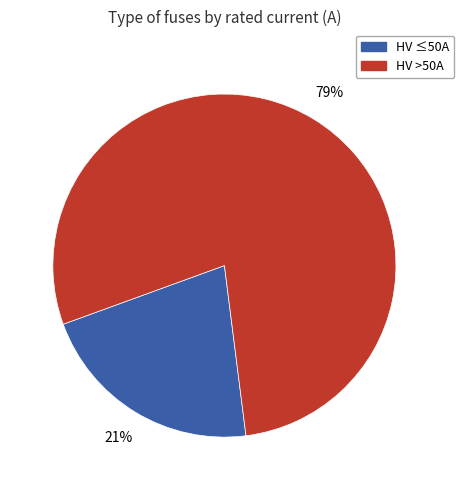

Count the number of slices in the pie.

2